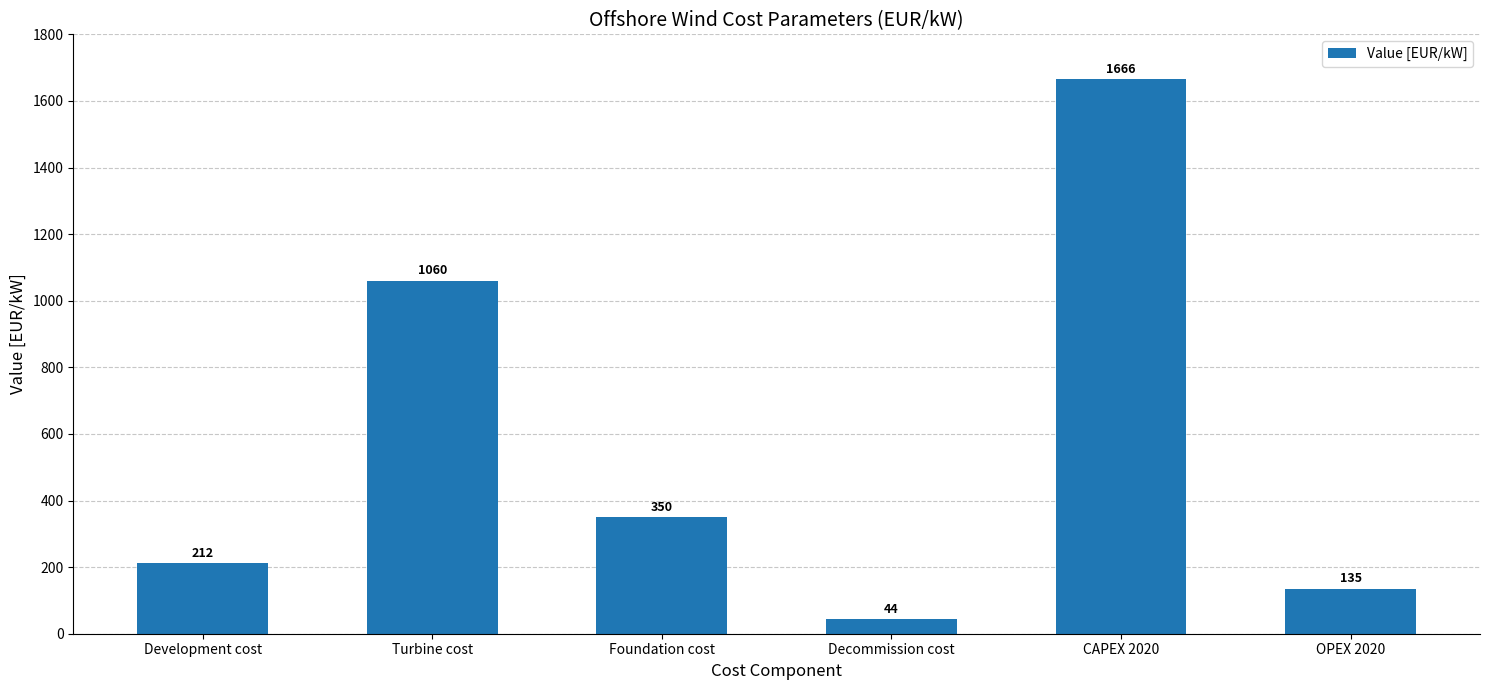

What is the change in value from Development cost to Decommission cost?

-168